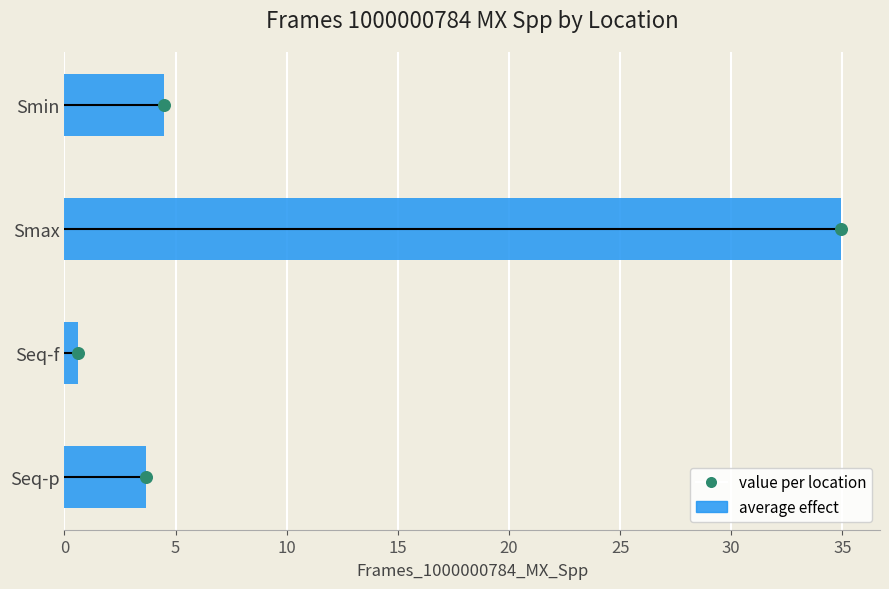

Which series contains the highest Y value?

average effect